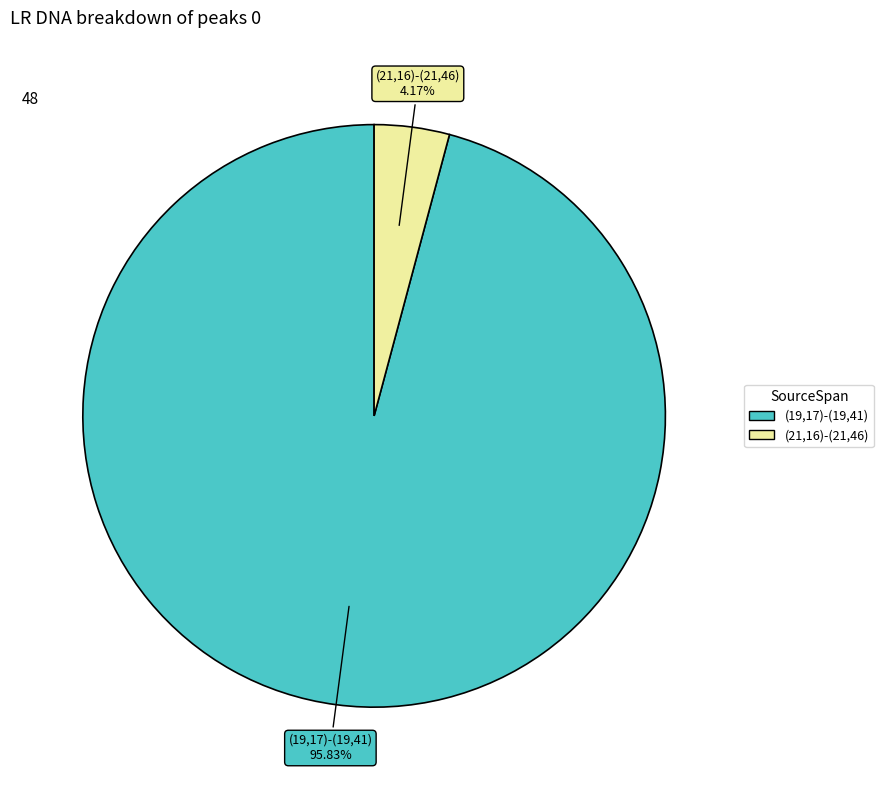

To the nearest percent, what portion does (19,17)-(19,41) represent?

96%